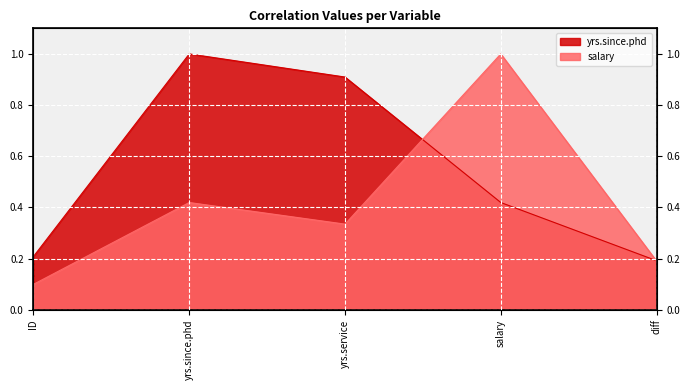

Where do yrs.since.phd and salary first cross each other?

yrs.service and salary